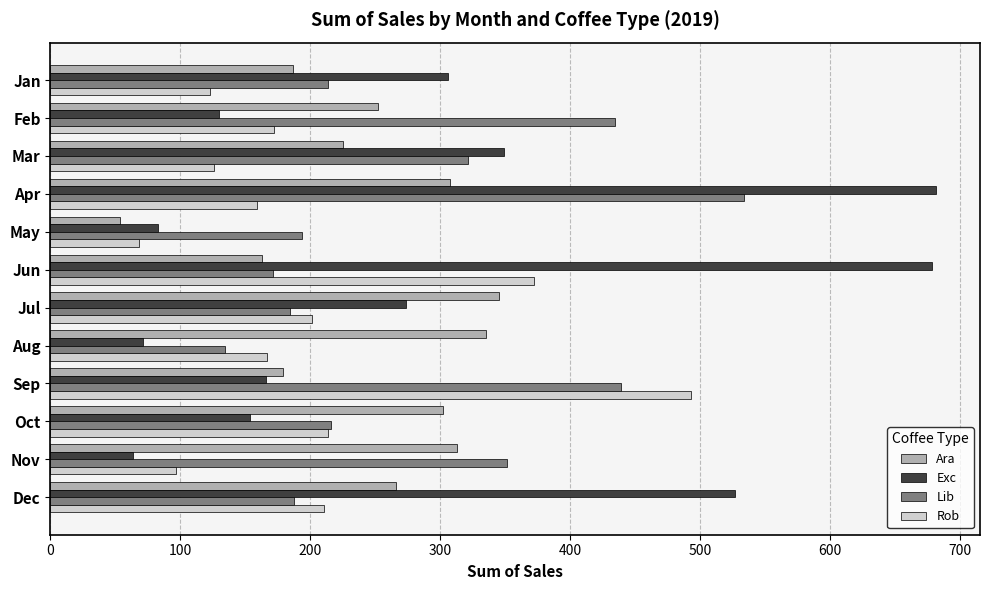

What is the lowest value of the Ara series?

53.7